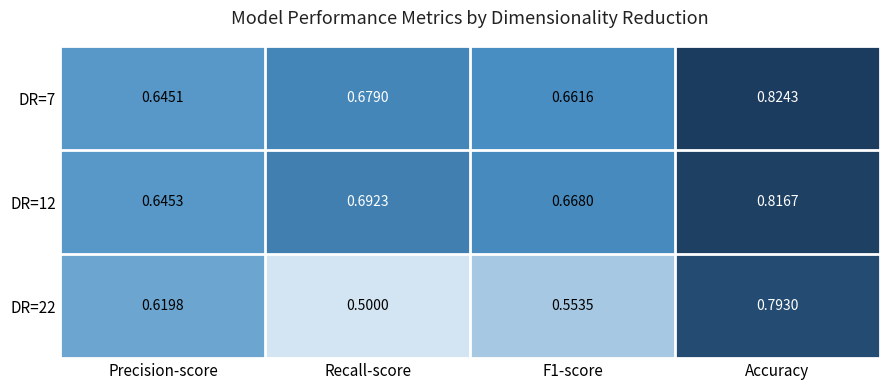

At which category is the sum across all series the highest?

Accuracy